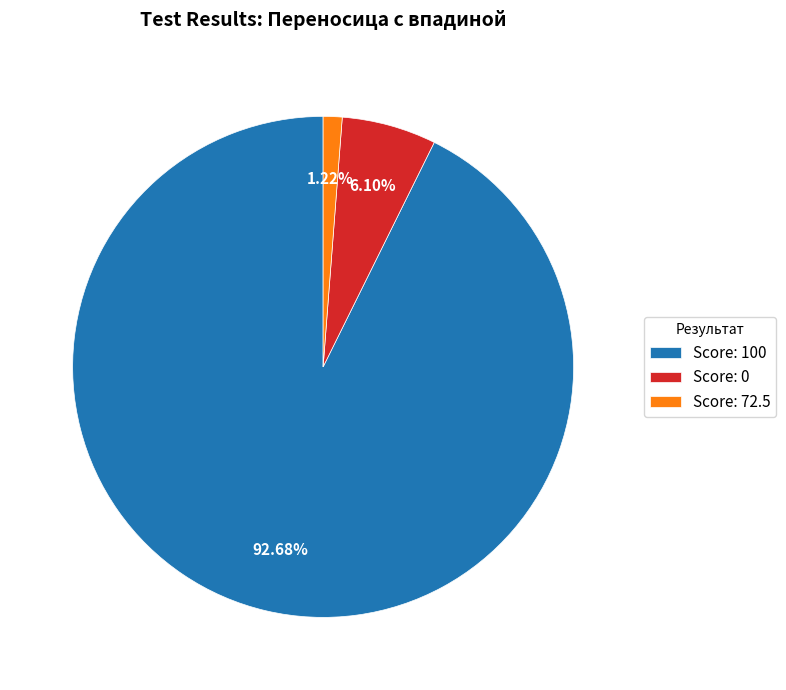

To the nearest percent, what is the difference between the largest and smallest slice percentages?

91%